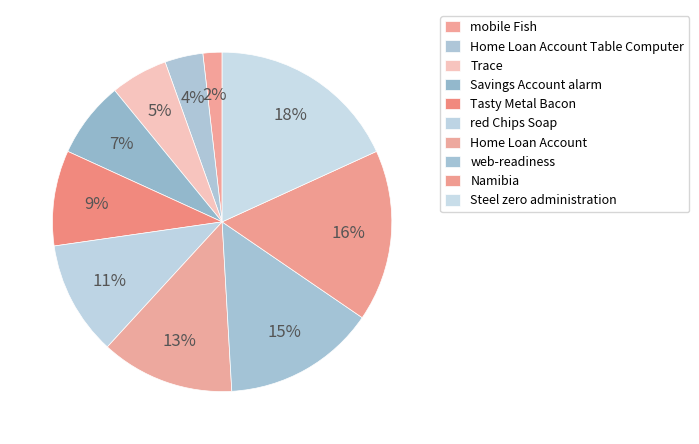

What percentage is NOT represented by Home Loan Account?

87.3%